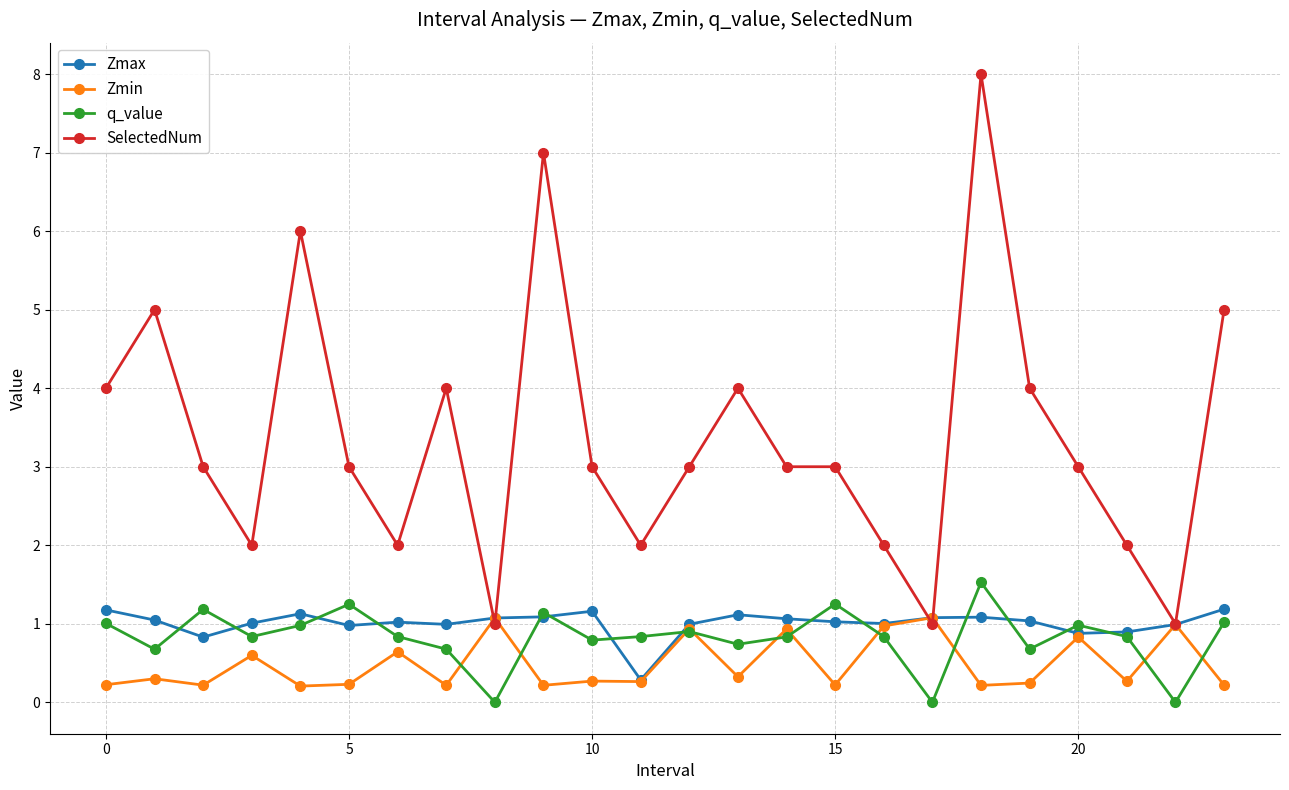

How many distinct data groups are displayed?

4